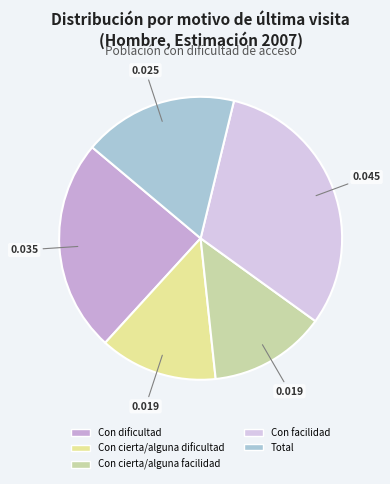

How many slices are in this pie chart?

5